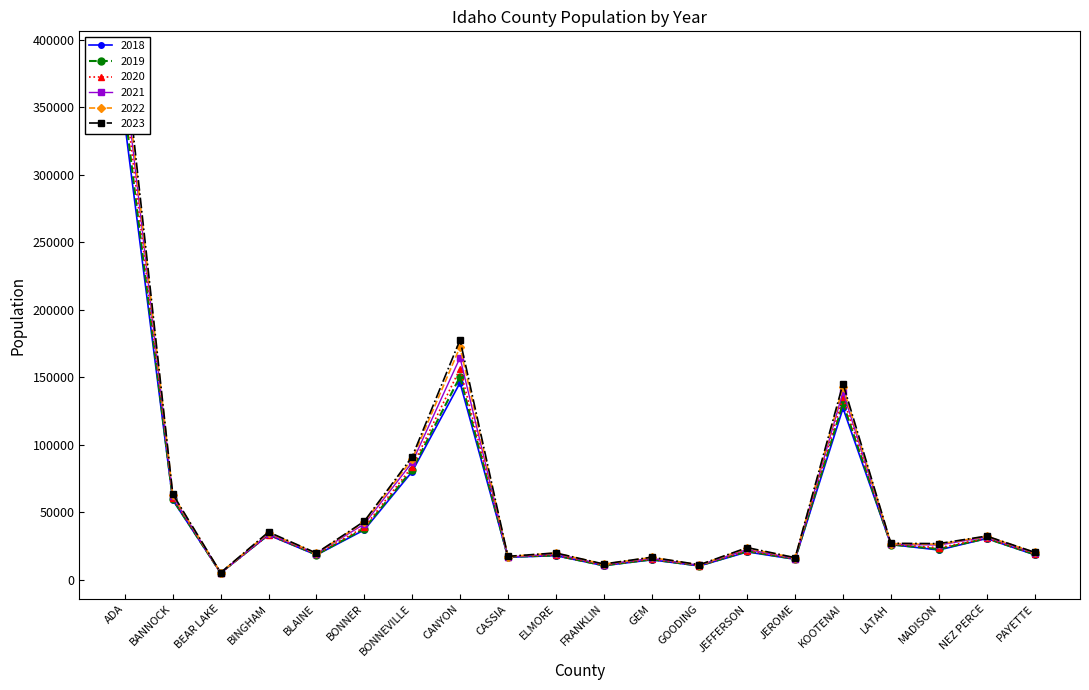

What is the label of the 10th point from the right?

FRANKLIN